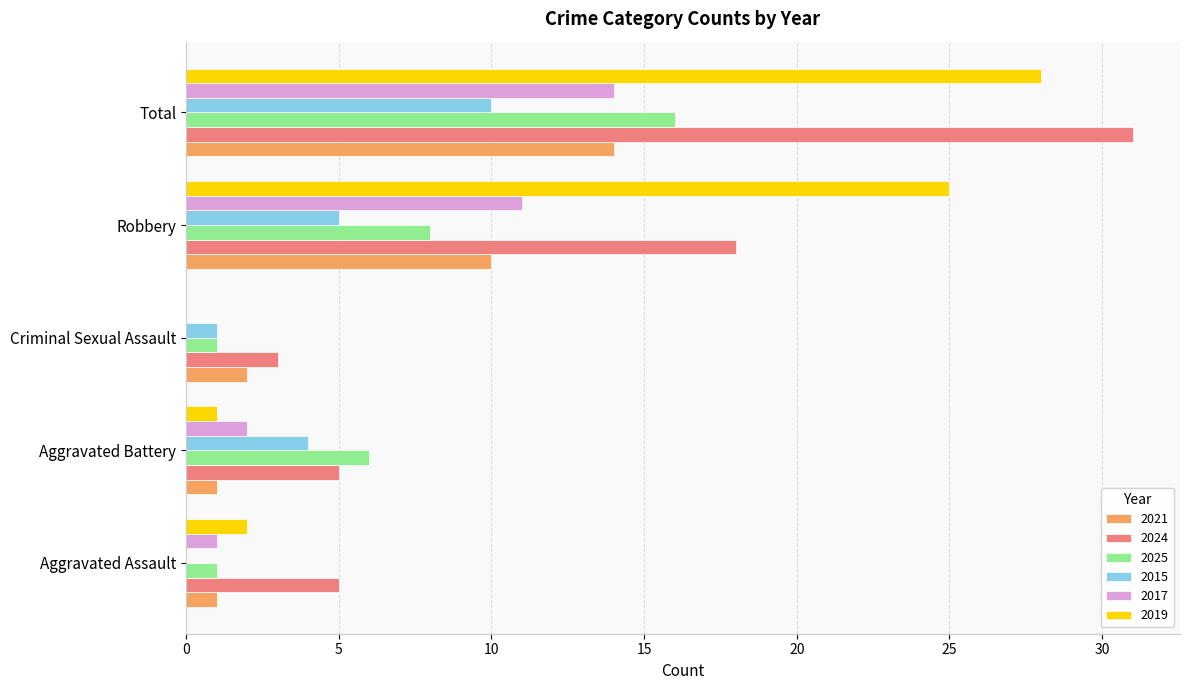

Which series changed the most between Aggravated Battery and Robbery?

2019